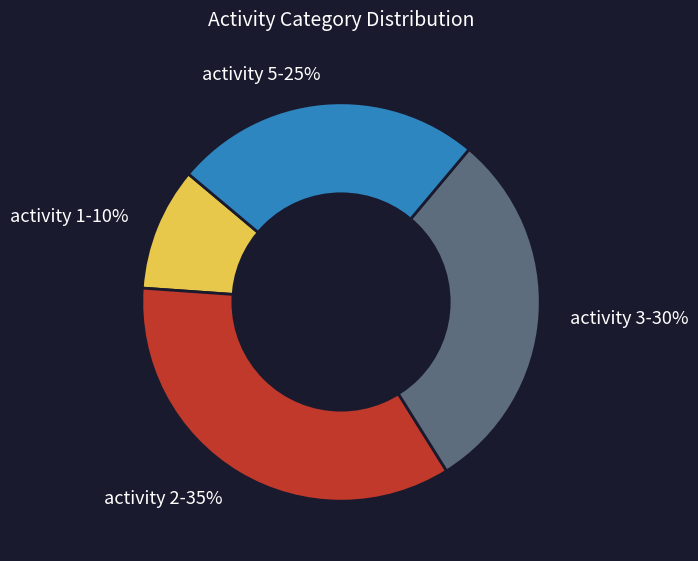

Is it true that activity 3-30% is 30% of the pie?

True